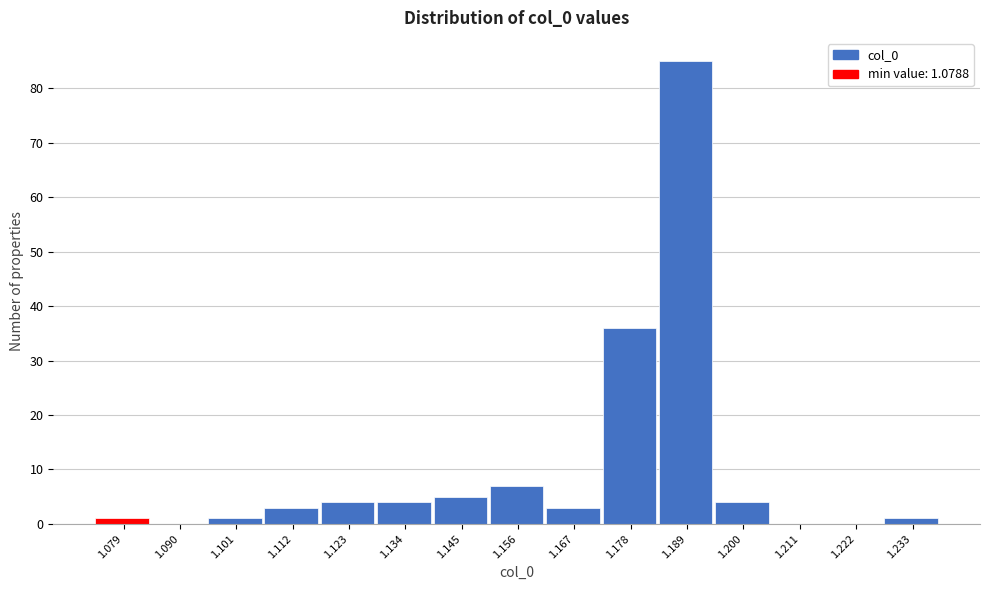

Reading right to left, transcribe all the data shown in this chart.

1.233=1	1.222=0	1.211=0	1.200=4	1.189=85	1.178=36	1.167=3	1.156=7	1.145=5	1.134=4	1.123=4	1.112=3	1.101=1	1.090=0	1.079=1